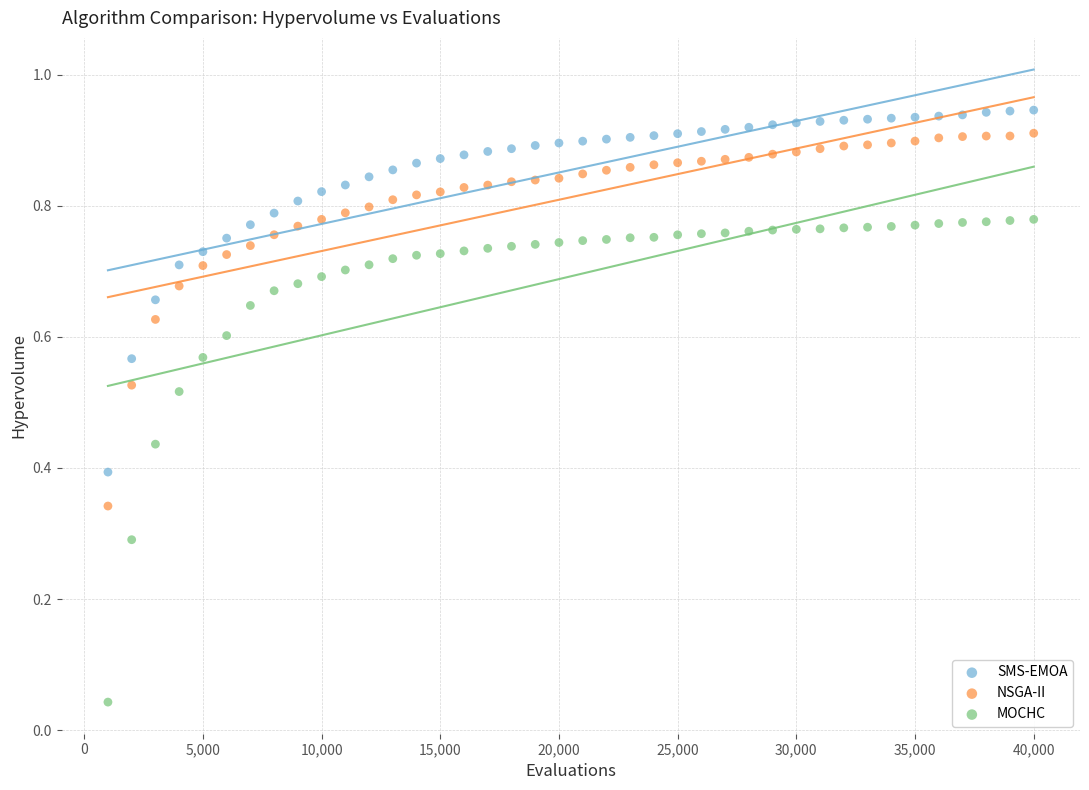

Across all data points, what is the range of X values (max minus min)?

39000.0